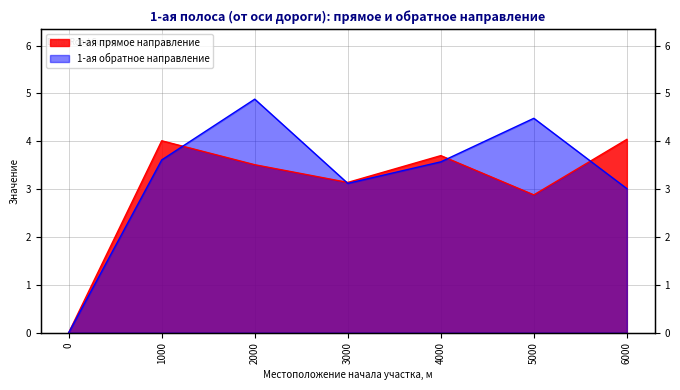

At which category is the sum across all series the highest?

2000